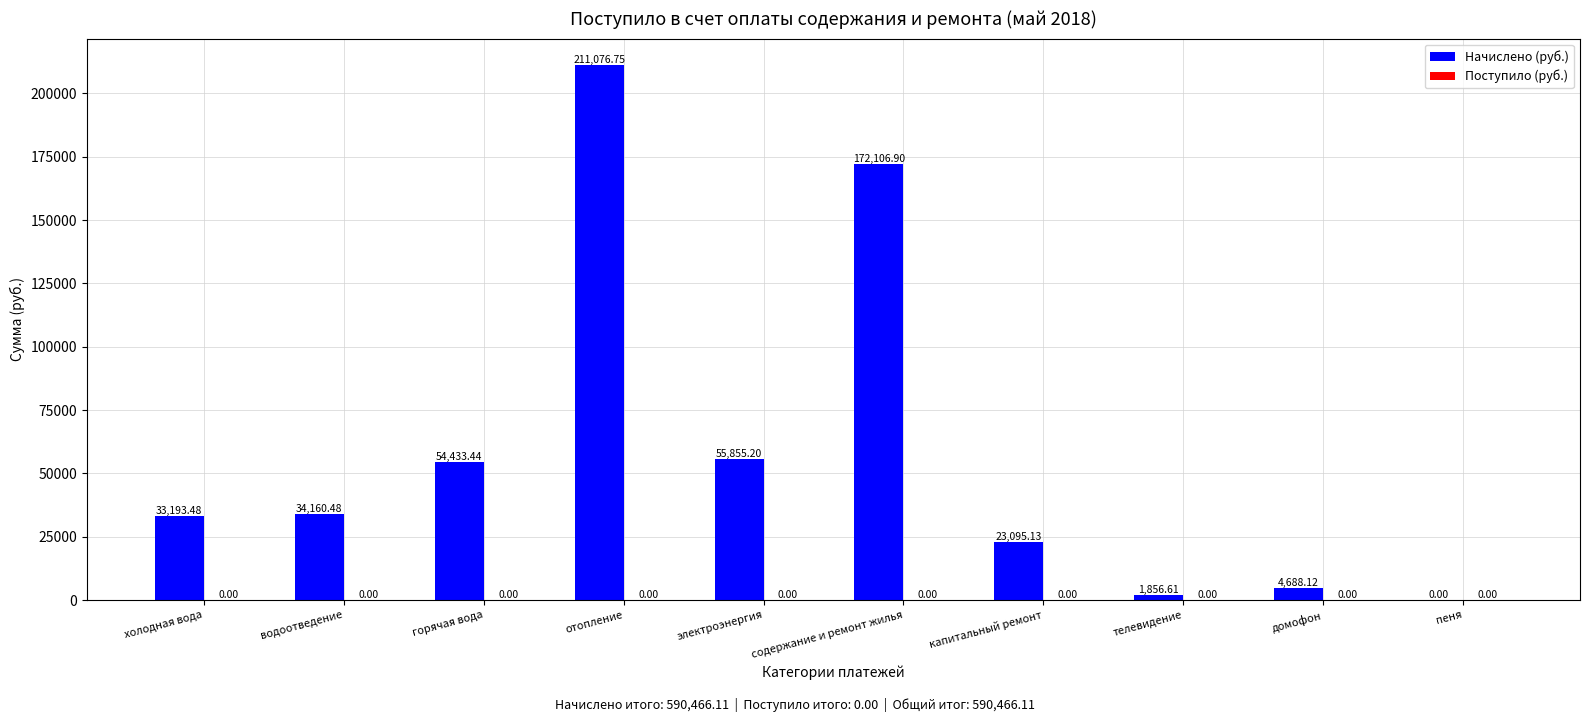

What is the change in value from водоотведение to отопление?

+176916.3